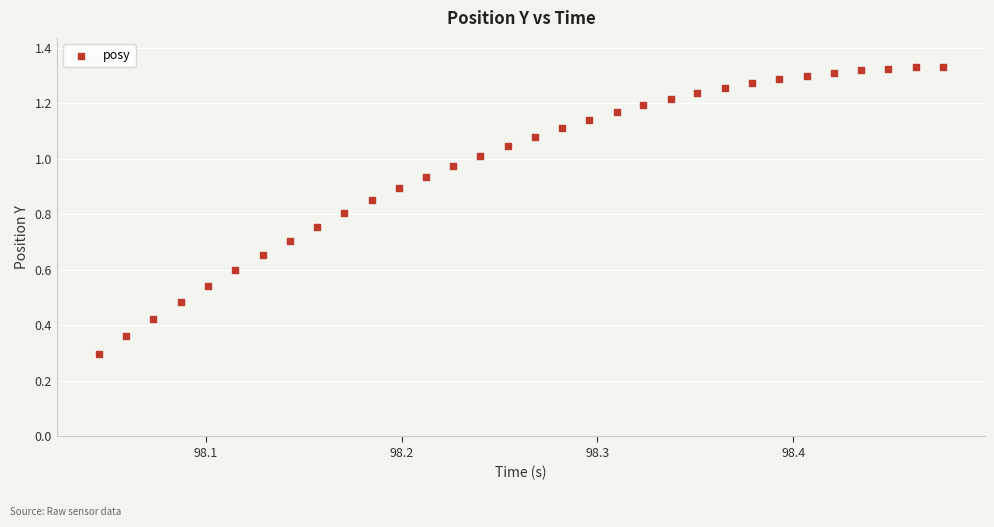

What Y value in the scatter plot is closest to 0?

0.3